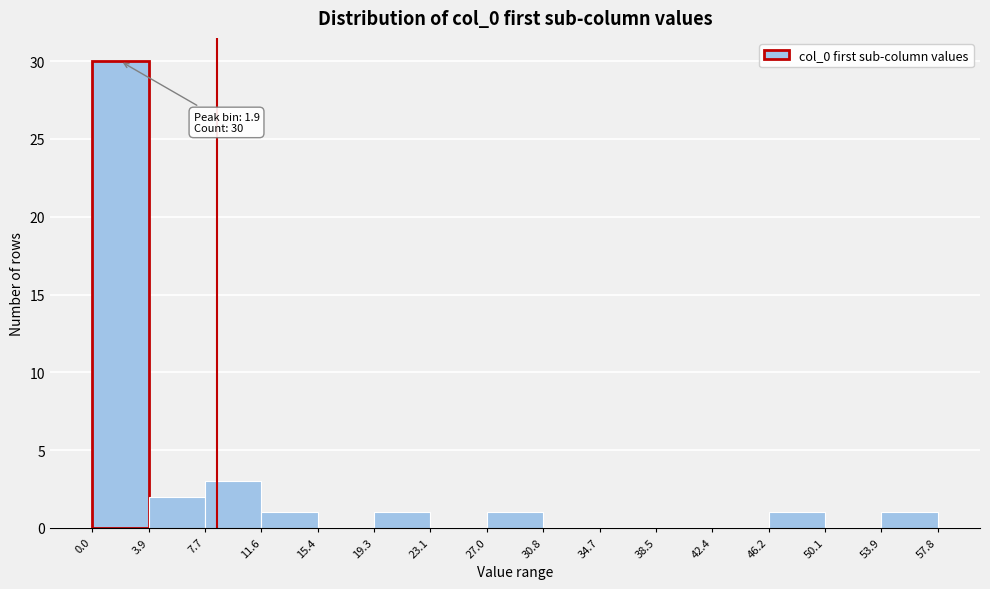

Over which range of the x-axis is the bar tallest?

0.0 to 3.9